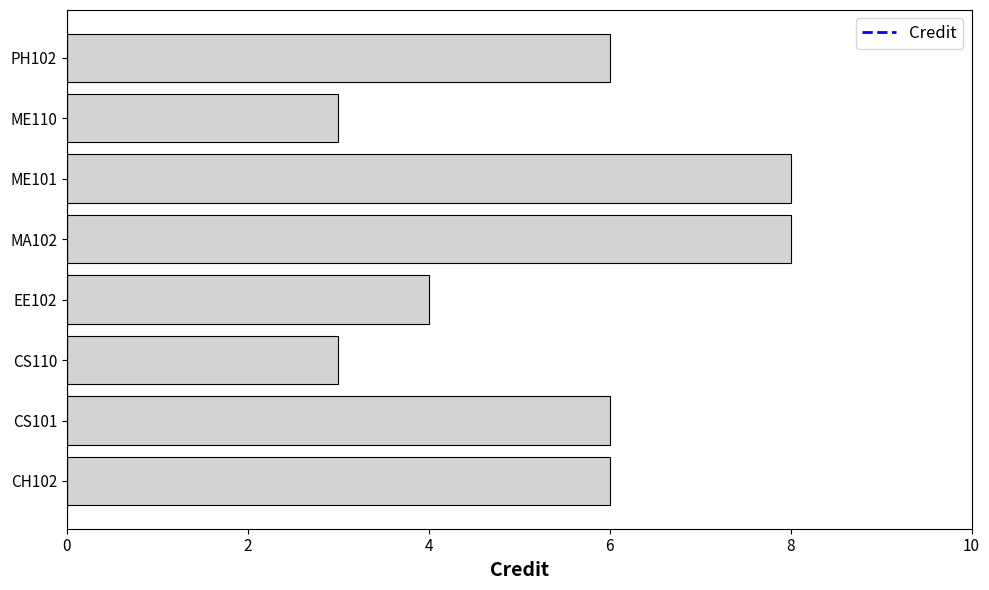

Approximately how many times larger is the value at EE102 compared to CH102?

0.7